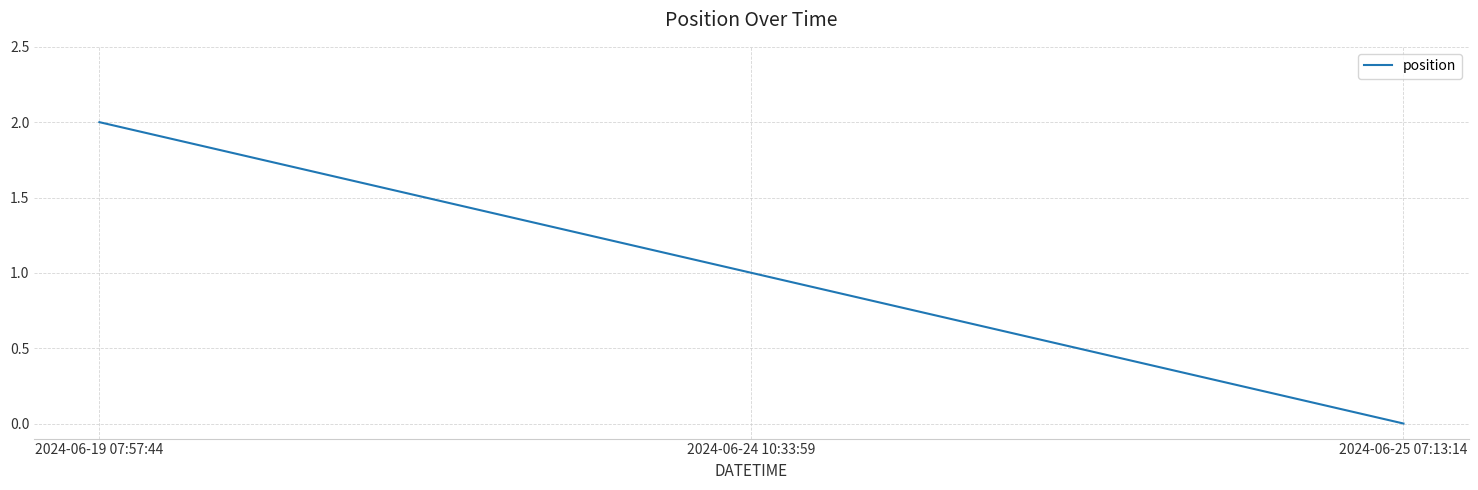

How many lines are shown in the chart?

1